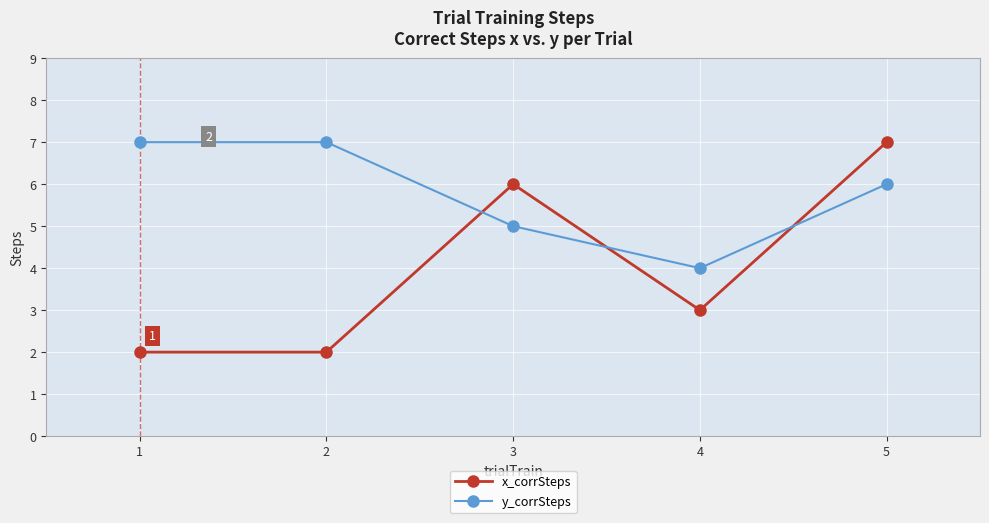

How many data points in x_corrSteps are less than 3?

2